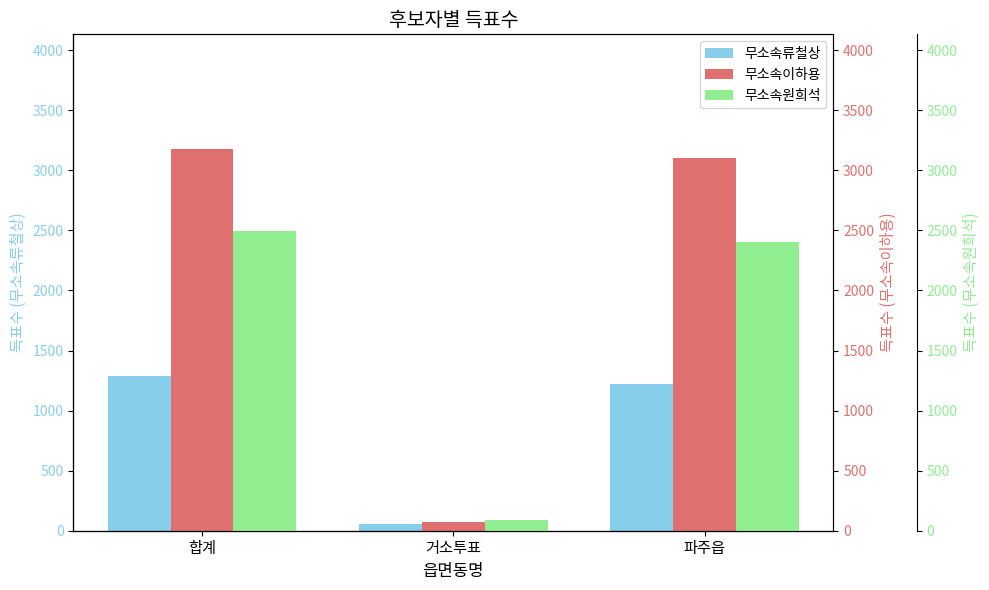

Does the chart contain any negative values?

No